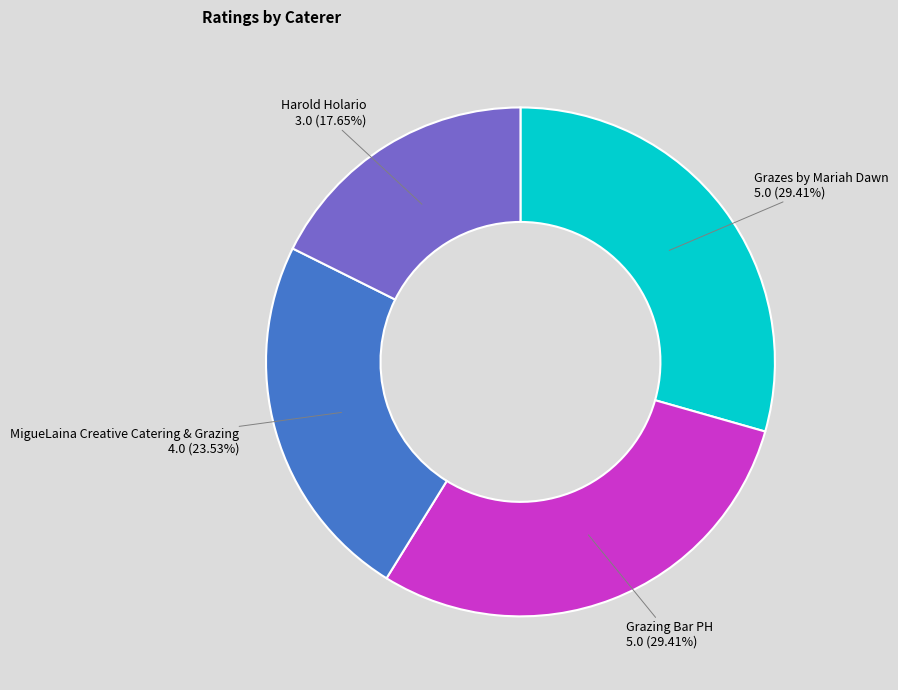

Is there a majority slice in this chart?

No